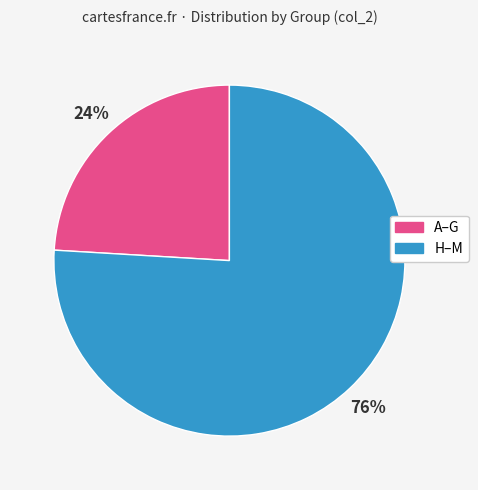

Is there any slice that represents more than half of the pie?

Yes